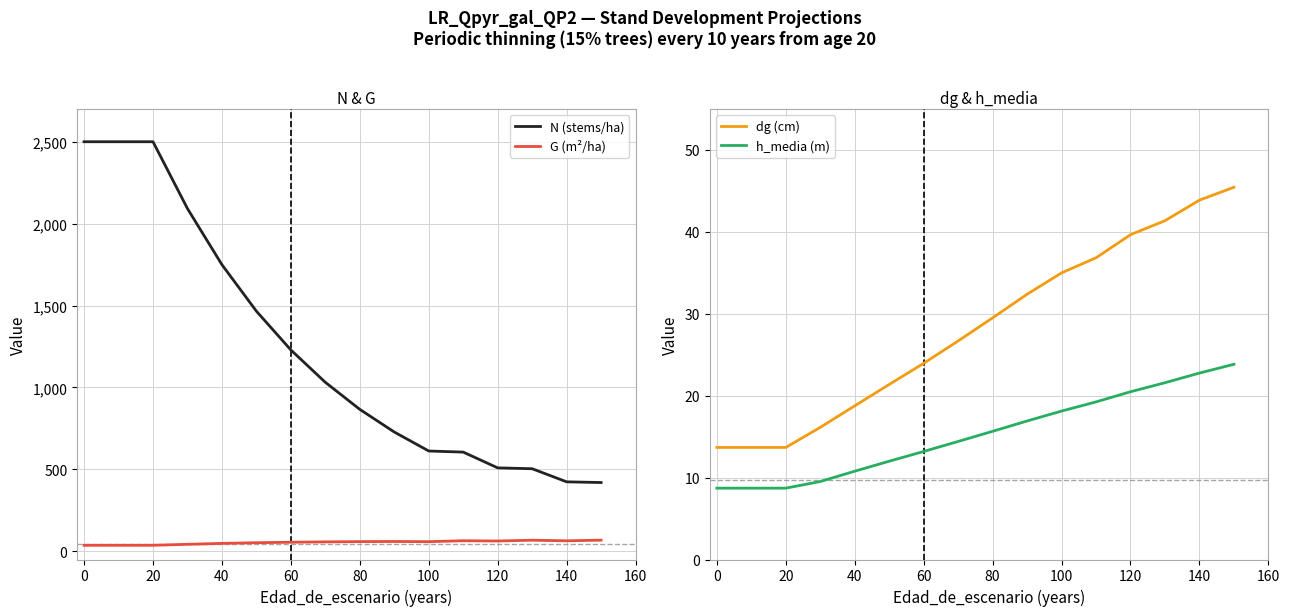

What is the minimum value for N (stems/ha)?

419.8